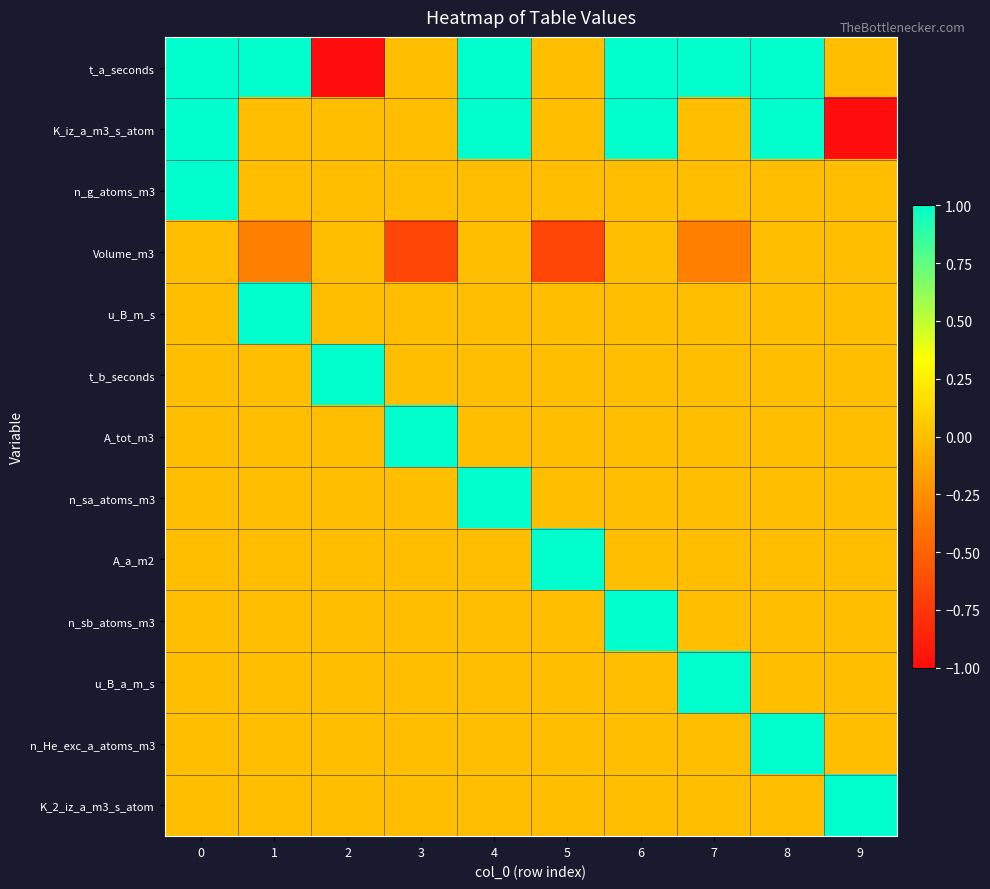

Reading right to left, what are all the values shown in this chart?

t_a_seconds: 9=0.0	8=1.0	7=1.0	6=1.0	5=0.0	4=1.0	3=0.0	2=-1.0	1=1.0	0=1.0
K_iz_a_m3_s_atom: 9=-1.0	8=1.0	7=0.0	6=1.0	5=0.0	4=1.0	3=0.0	2=0.0	1=0.0	0=1.0
n_g_atoms_m3: 9=0.0	8=0.0	7=0.0	6=0.0	5=0.0	4=0.0	3=0.0	2=0.0	1=0.0	0=1.0
Volume_m3: 9=0.0	8=0.0	7=-0.3	6=0.0	5=-0.7	4=0.0	3=-0.7	2=0.0	1=-0.3	0=0.0
u_B_m_s: 9=0.0	8=0.0	7=0.0	6=0.0	5=0.0	4=0.0	3=0.0	2=0.0	1=1.0	0=0.0
t_b_seconds: 9=0.0	8=0.0	7=0.0	6=0.0	5=0.0	4=0.0	3=0.0	2=1.0	1=0.0	0=0.0
A_tot_m3: 9=0.0	8=0.0	7=0.0	6=0.0	5=0.0	4=0.0	3=1.0	2=0.0	1=0.0	0=0.0
n_sa_atoms_m3: 9=0.0	8=0.0	7=0.0	6=0.0	5=0.0	4=1.0	3=0.0	2=0.0	1=0.0	0=0.0
A_a_m2: 9=0.0	8=0.0	7=0.0	6=0.0	5=1.0	4=0.0	3=0.0	2=0.0	1=0.0	0=0.0
n_sb_atoms_m3: 9=0.0	8=0.0	7=0.0	6=1.0	5=0.0	4=0.0	3=0.0	2=0.0	1=0.0	0=0.0
u_B_a_m_s: 9=0.0	8=0.0	7=1.0	6=0.0	5=0.0	4=0.0	3=0.0	2=0.0	1=0.0	0=0.0
n_He_exc_a_atoms_m3: 9=0.0	8=1.0	7=0.0	6=0.0	5=0.0	4=0.0	3=0.0	2=0.0	1=0.0	0=0.0
K_2_iz_a_m3_s_atom: 9=1.0	8=0.0	7=0.0	6=0.0	5=0.0	4=0.0	3=0.0	2=0.0	1=0.0	0=0.0